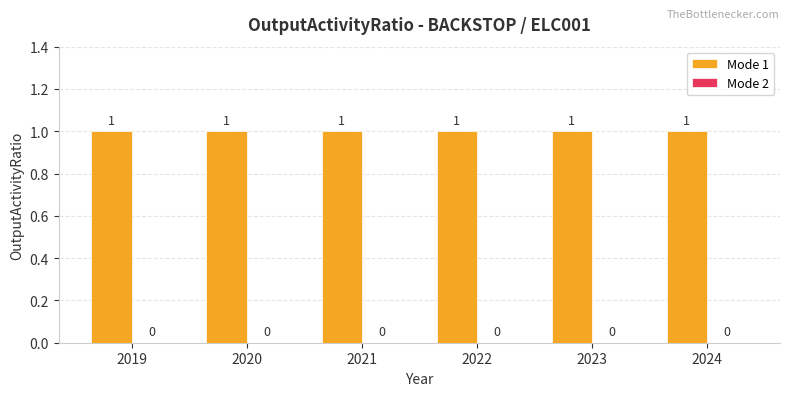

How many distinct data groups are displayed?

2